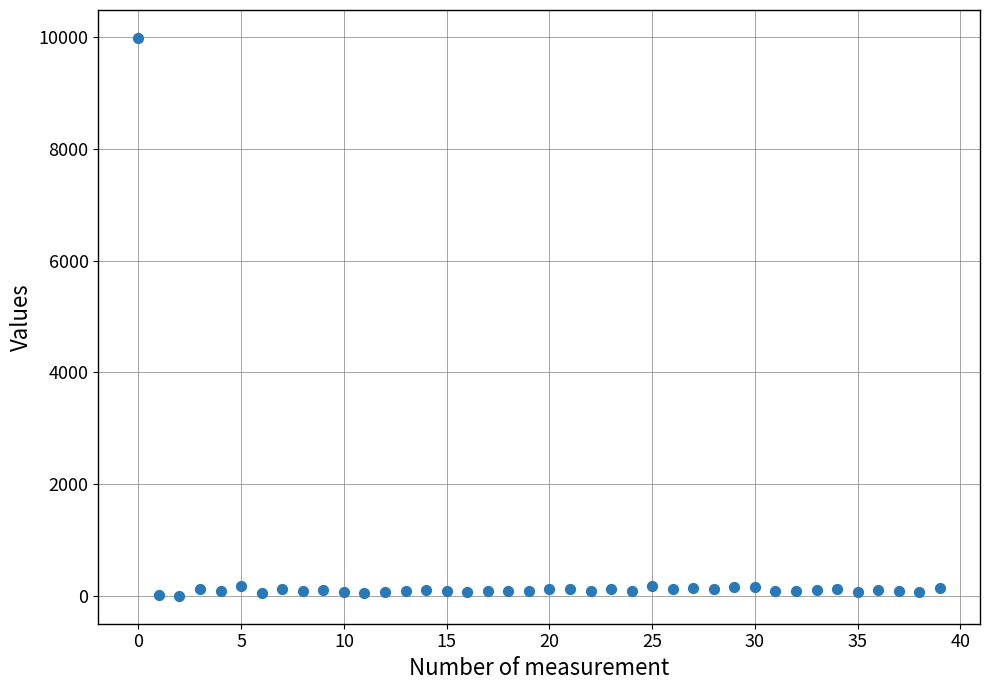

What is the range of Y values (max minus min)?

9985